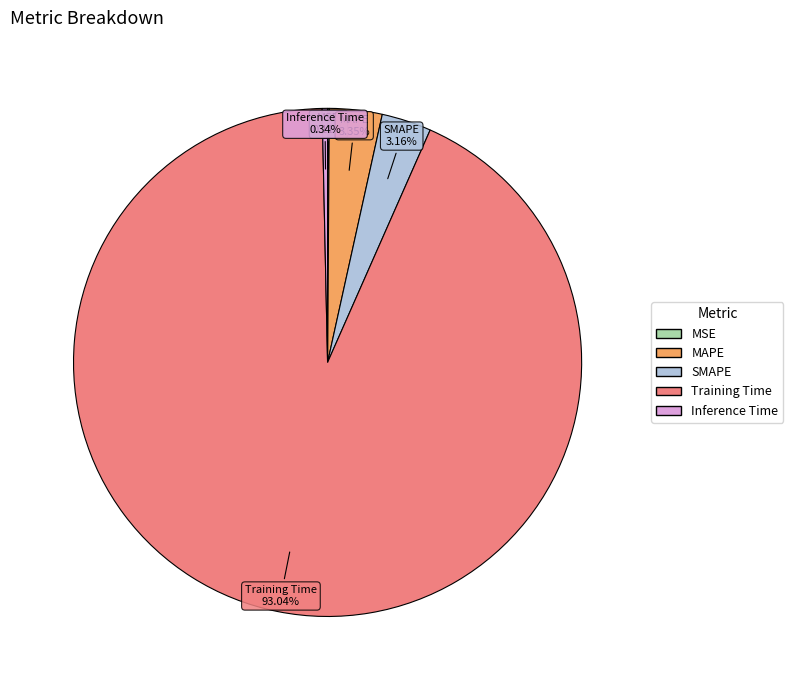

Is there a majority slice in this chart?

Yes